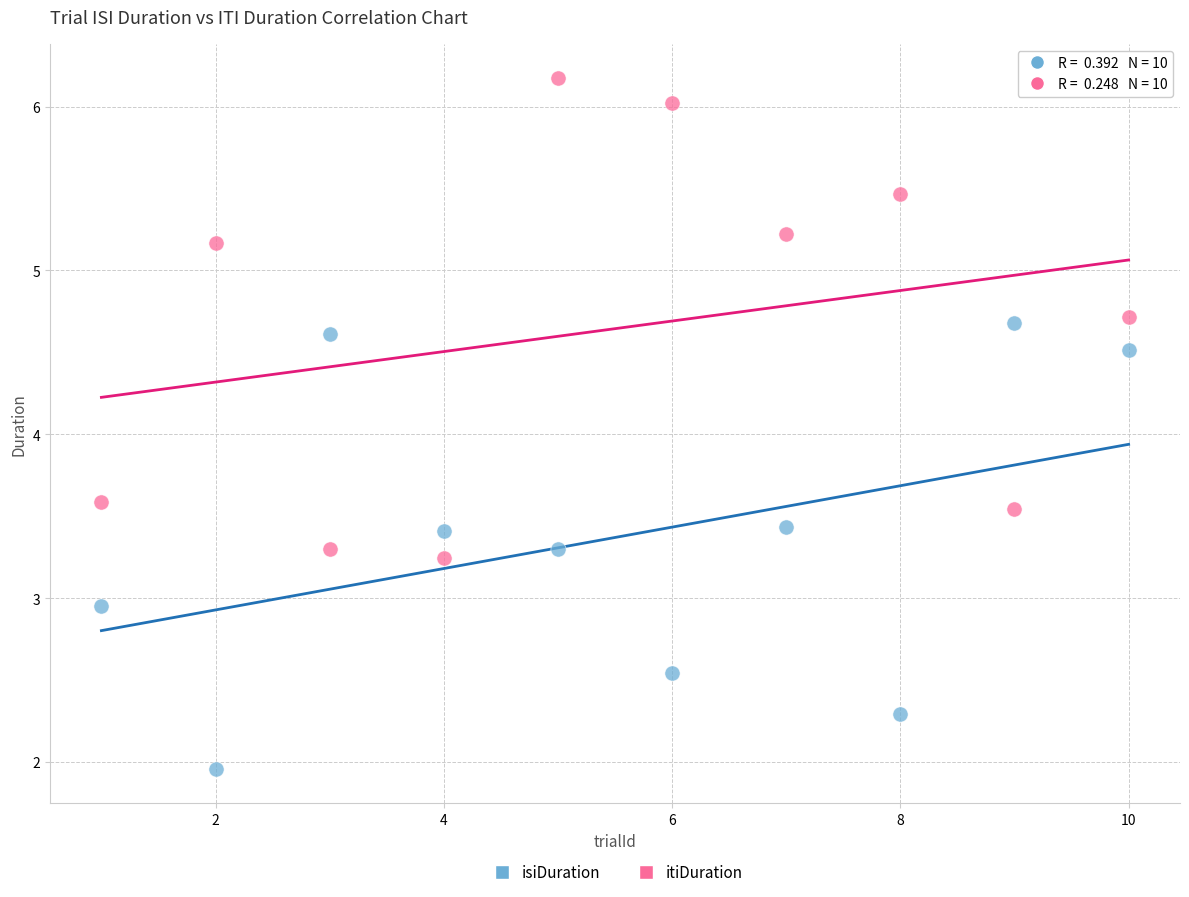

Which series has the largest Y range (max minus min)?

itiDuration